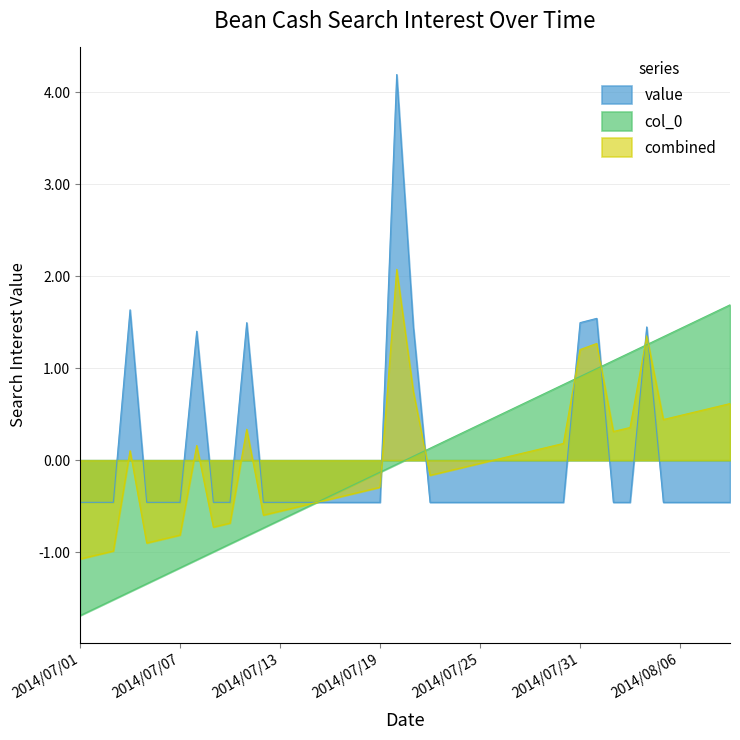

How many values in the col_0 series exceed 0?

20